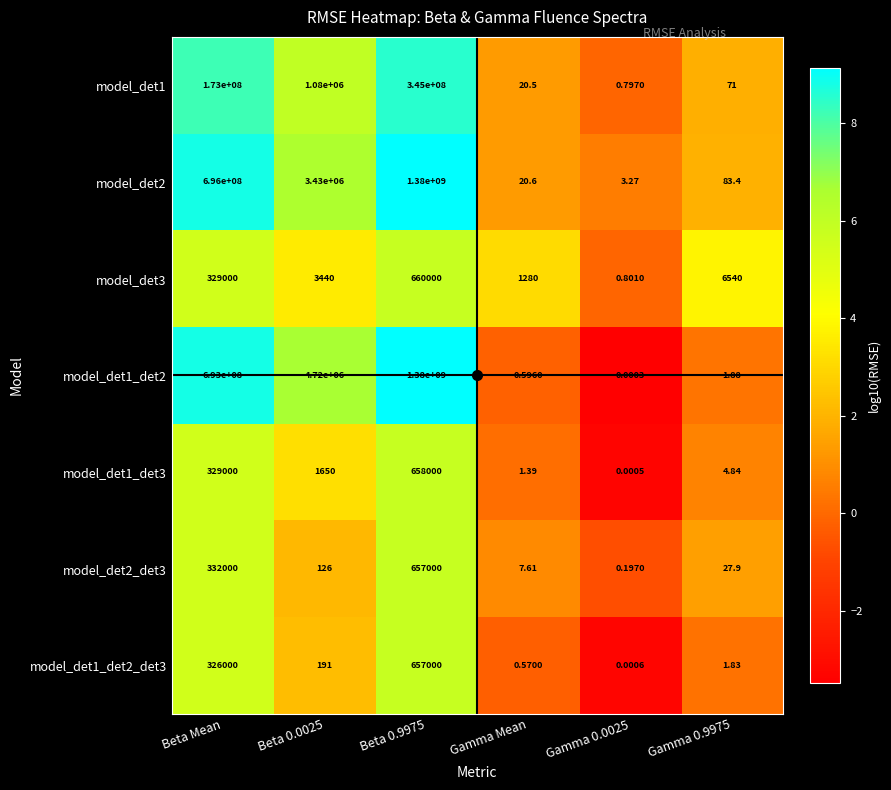

Is the value of model_det1_det2 at Gamma 0.9975 greater than the value of model_det3 at Gamma 0.0025?

Yes